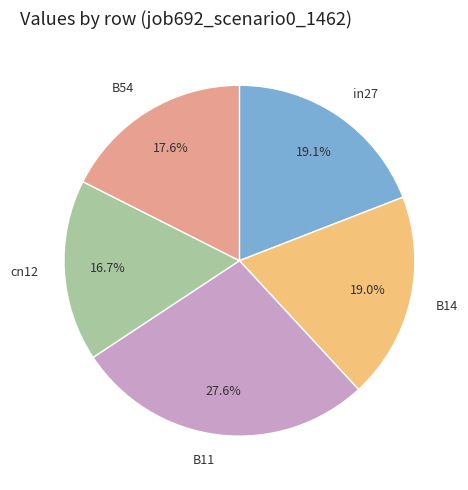

Which has a higher value, in27 or B11?

B11